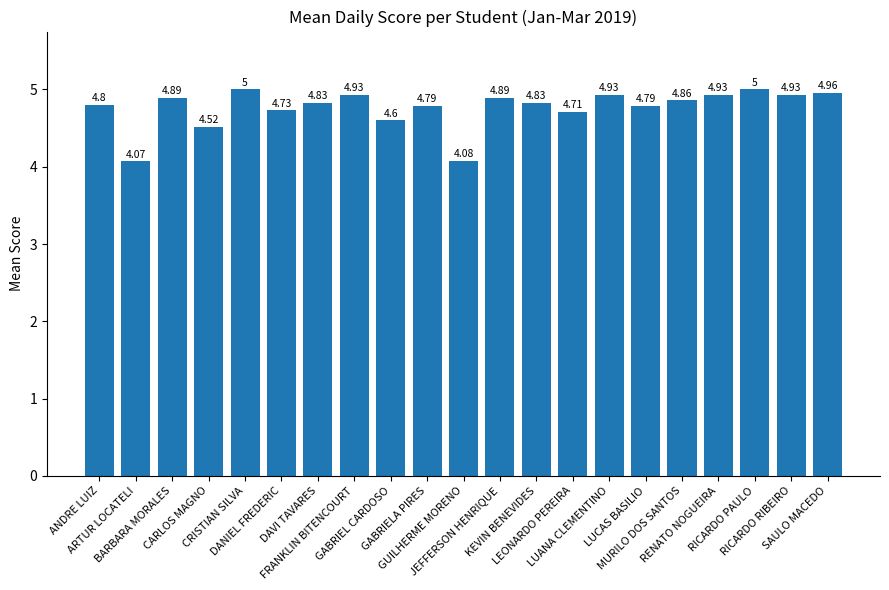

What is the sum of all values?

100.1